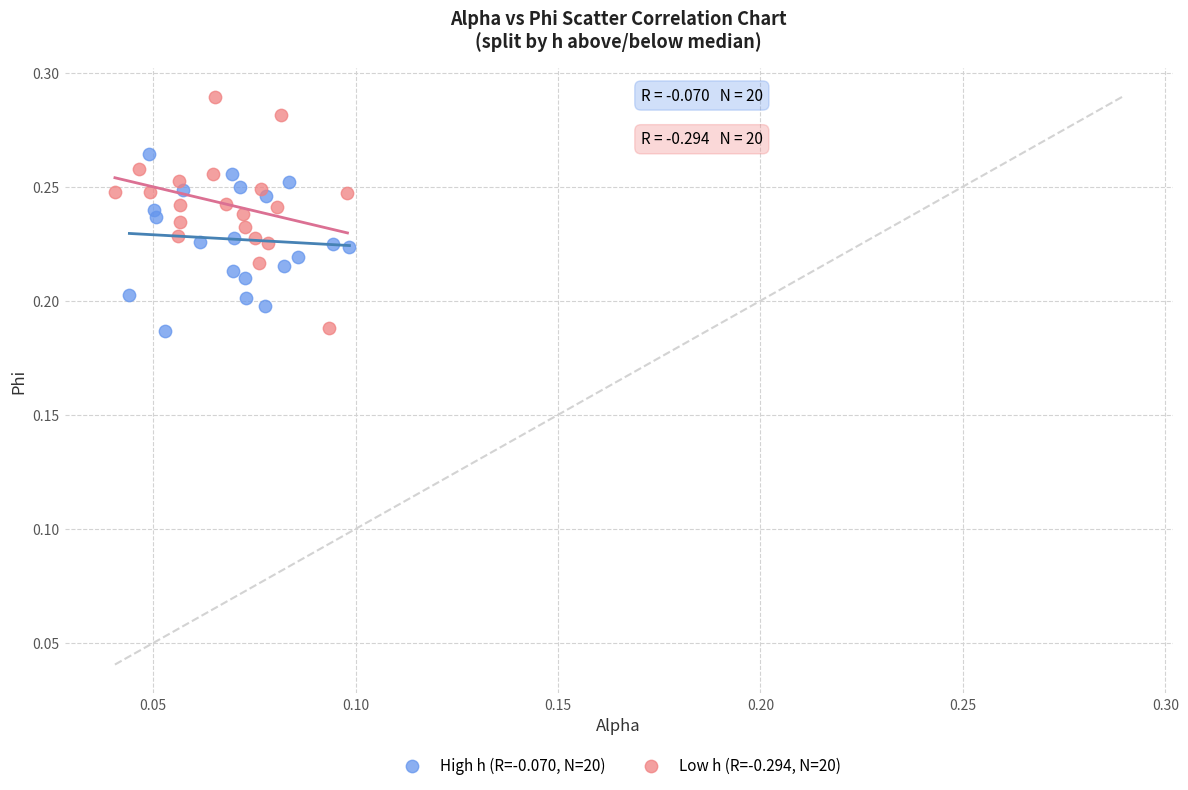

Which series has the widest spread of Y values?

Low h (R=-0.294, N=20)